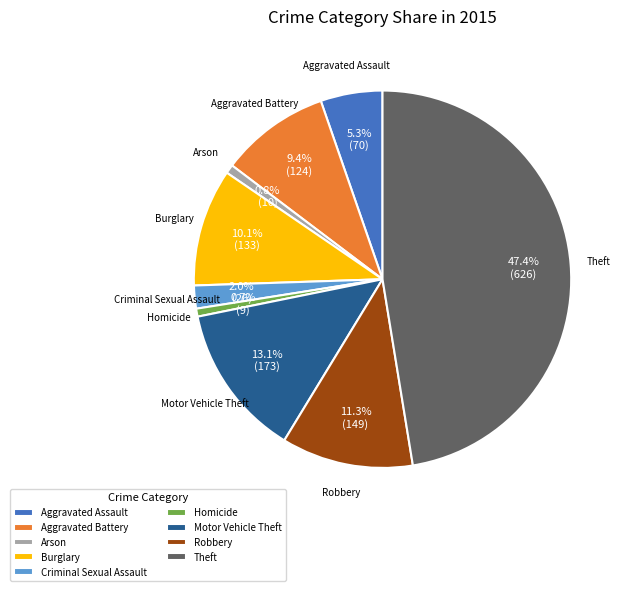

Which slice is the largest?

Theft